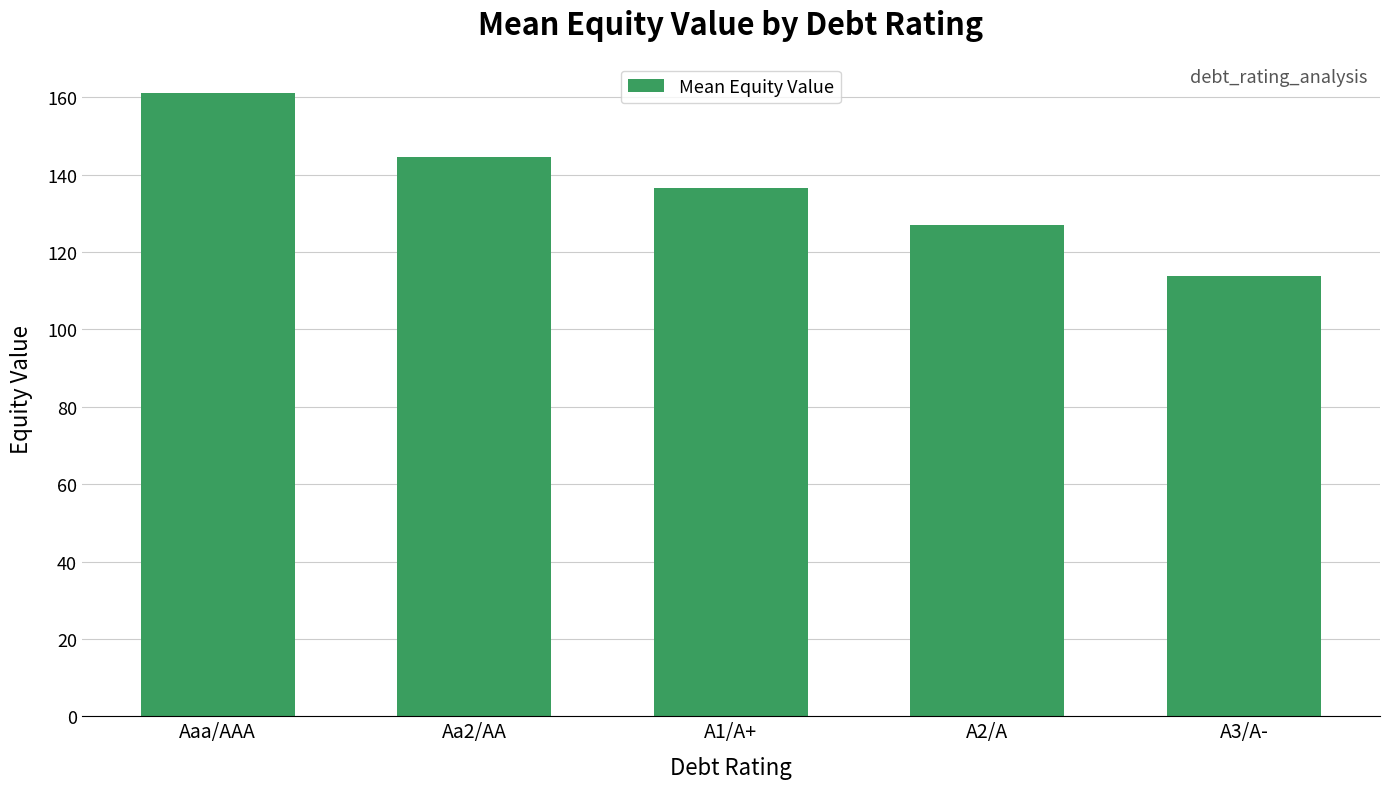

What is the difference between the values at A1/A+ and Aaa/AAA?

24.6